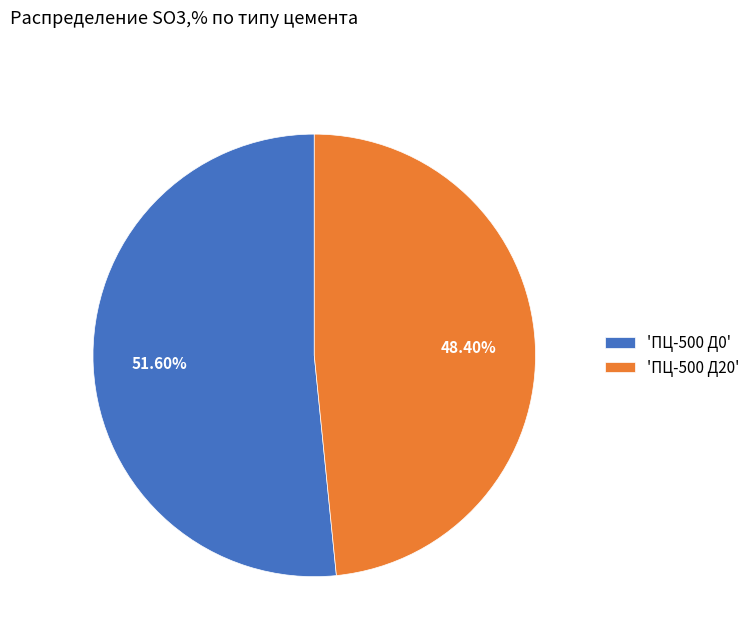

Count the number of slices in the pie.

2